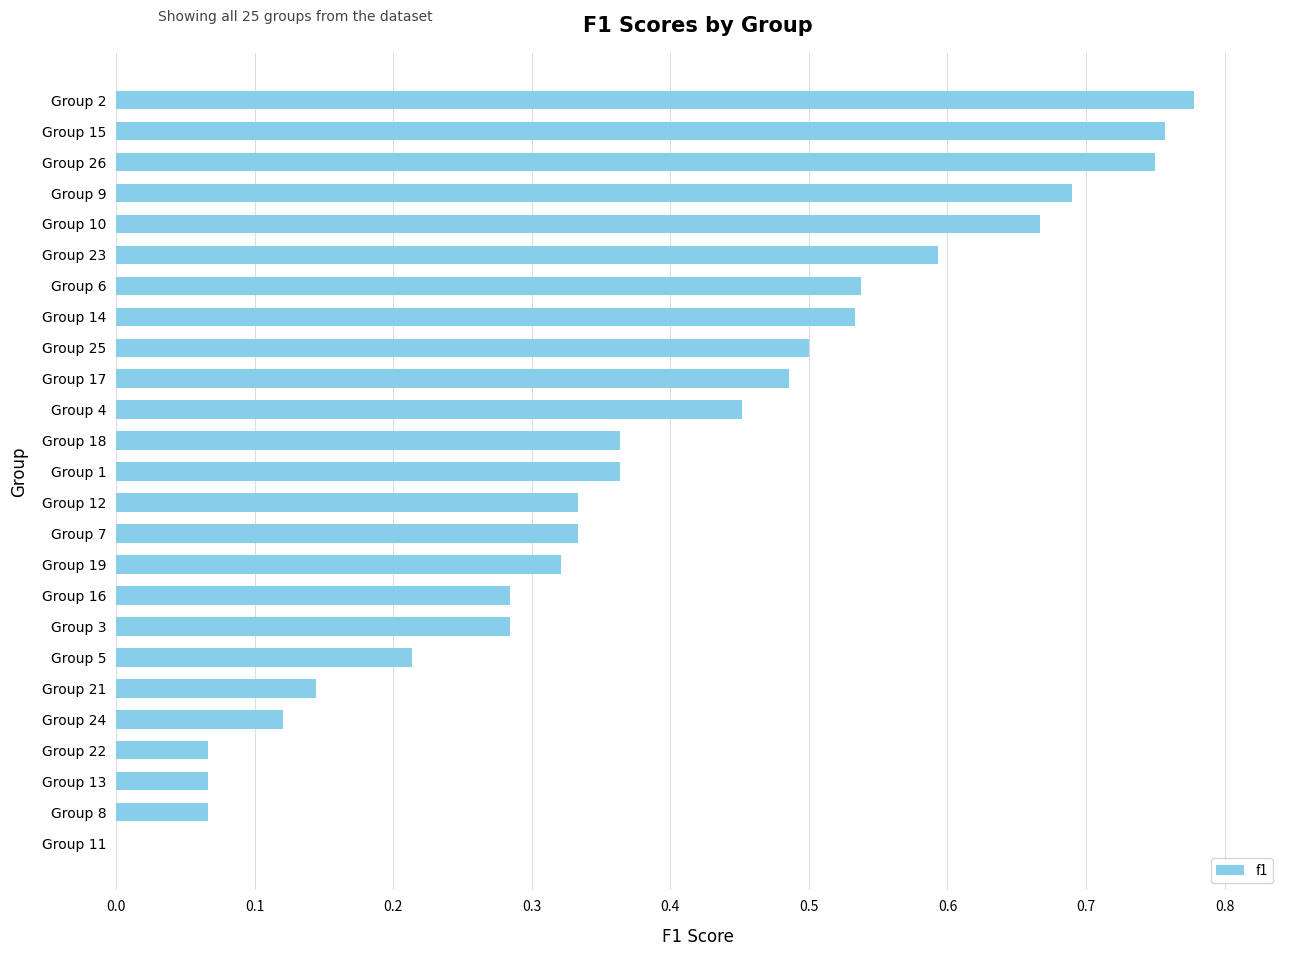

The value at Group 11 is 0.0. True or false?

True